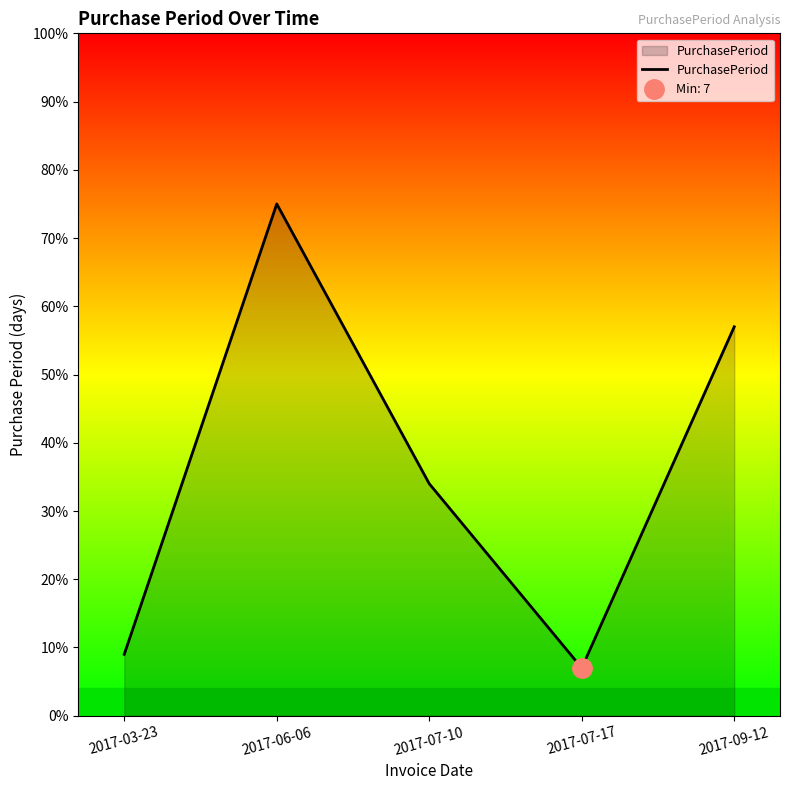

Does the chart have visible grid lines?

No